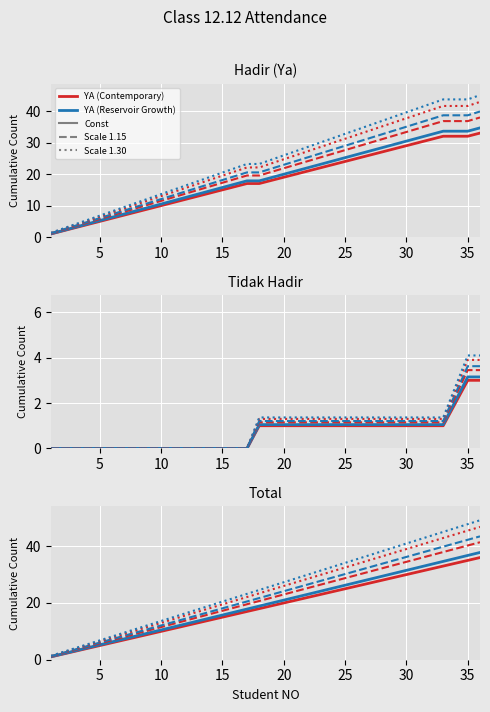

Reading right to left, extract all data points from this chart.

YA (Cumulative): 45.0	43.7	43.7	43.7	42.3	41.0	39.6	38.2	36.9	35.5	34.1	32.8	31.4	30.0	28.7	27.3	25.9	24.6	23.2	23.2	21.8	20.5	19.1	17.7	16.4	15.0	13.7	12.3	10.9	9.6	8.2	6.8	5.5	4.1	2.7	1.4
TIDAK (Cumulative): 3.0	3.0	2.0	1.0	1.0	1.0	1.0	1.0	1.0	1.0	1.0	1.0	1.0	1.0	1.0	1.0	1.0	1.0	1.0	0.0	0.0	0.0	0.0	0.0	0.0	0.0	0.0	0.0	0.0	0.0	0.0	0.0	0.0	0.0	0.0	0.0